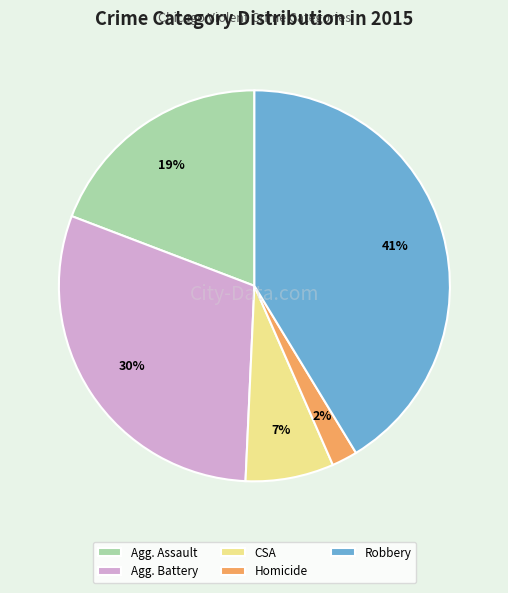

Is there a majority slice in this chart?

No